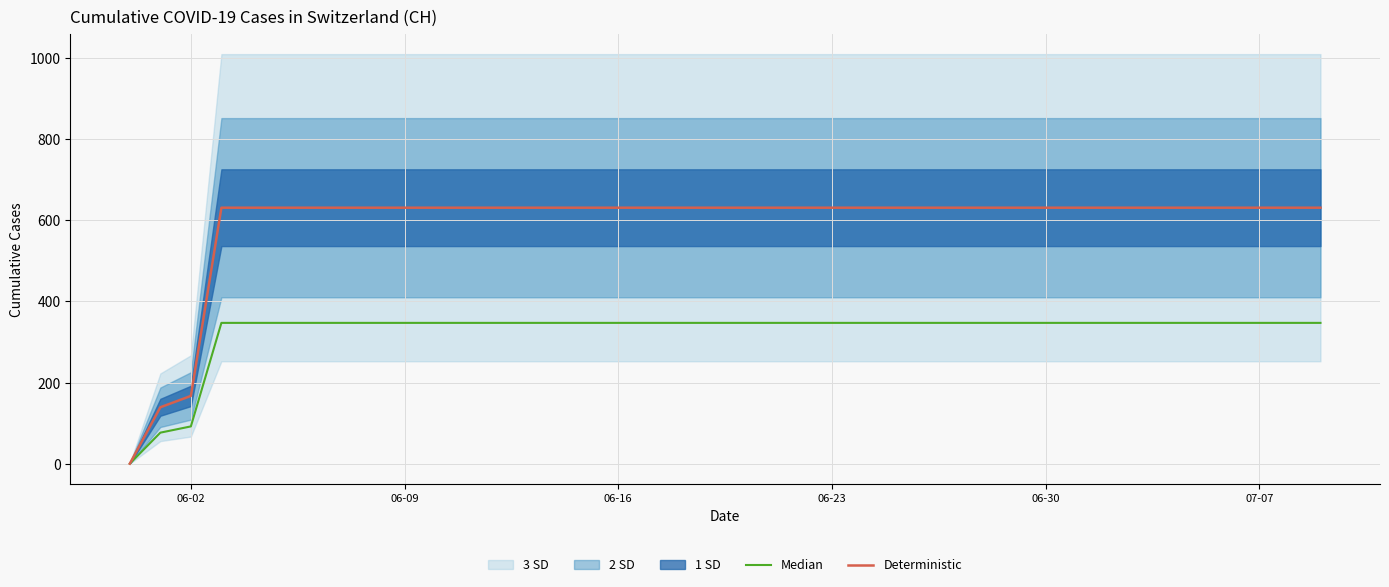

What is the difference between the second highest and minimum values in the Deterministic series?

631.0